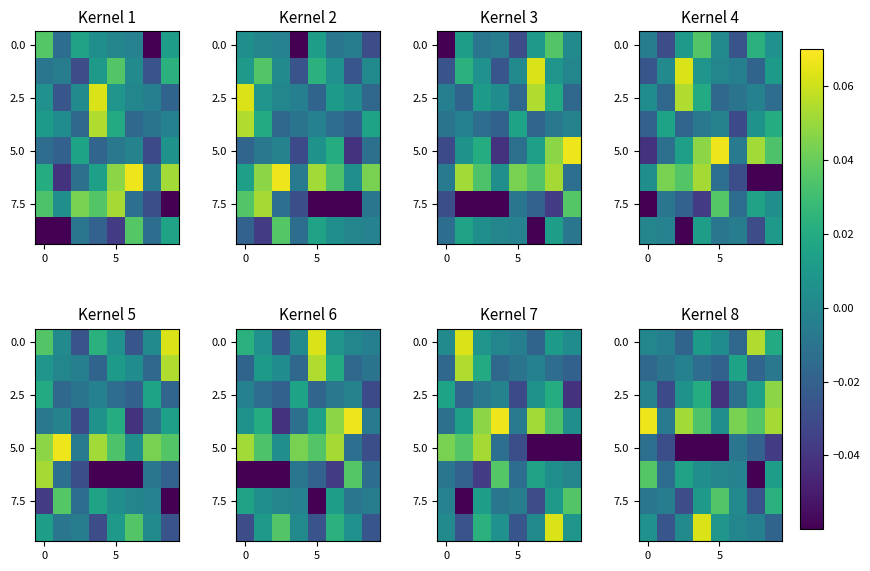

At which category is the sum across all series the highest?

7